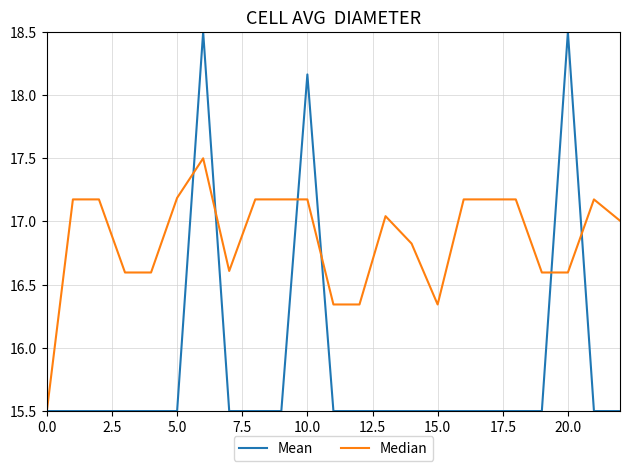

Rank the series by their average value, from highest to lowest.

Median, Mean